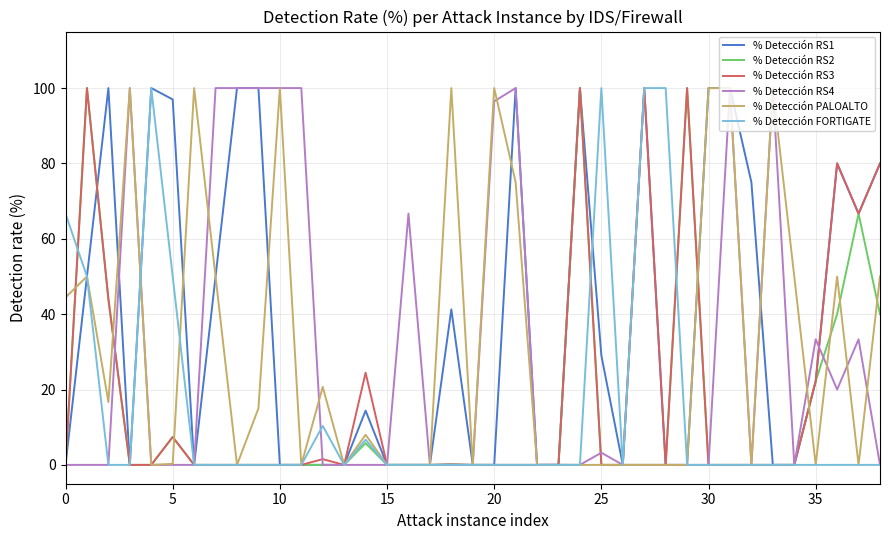

What is the sum of all % Detección RS4 values?

1153.1